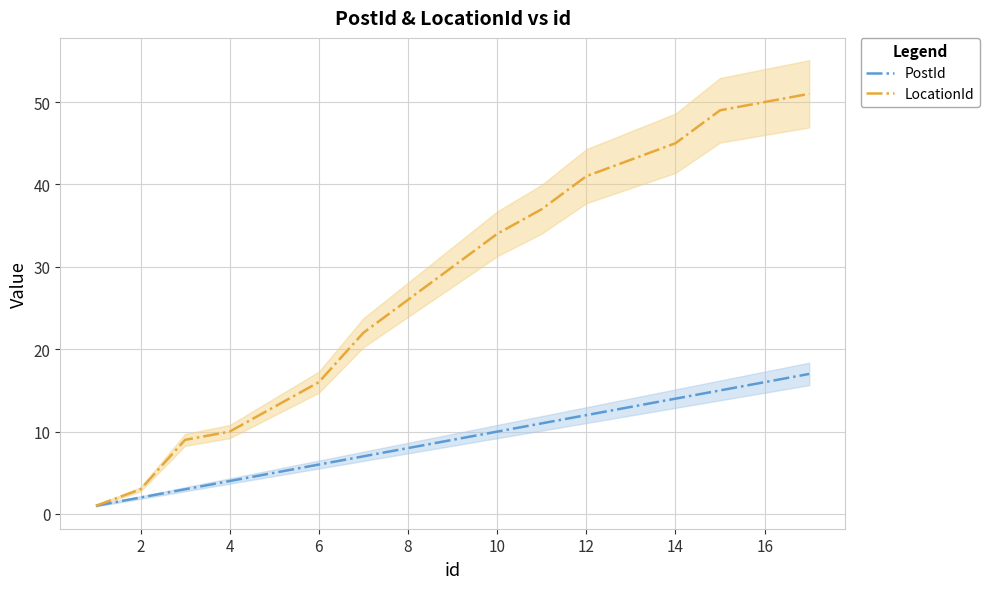

The LocationId series shows 41 at 12. True or false?

True